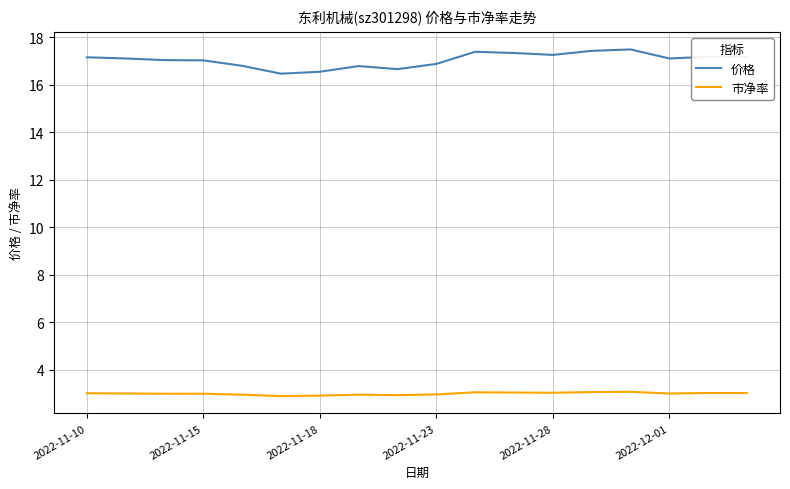

What is the smallest value displayed?

2.9